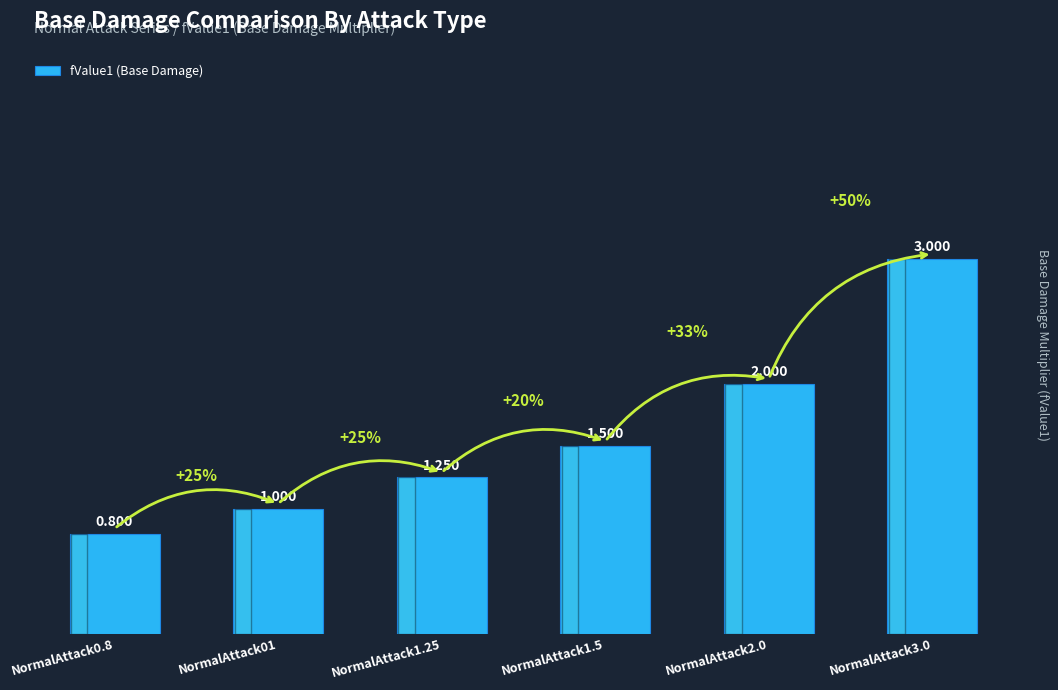

What value does the data have at NormalAttack3.0?

3.0